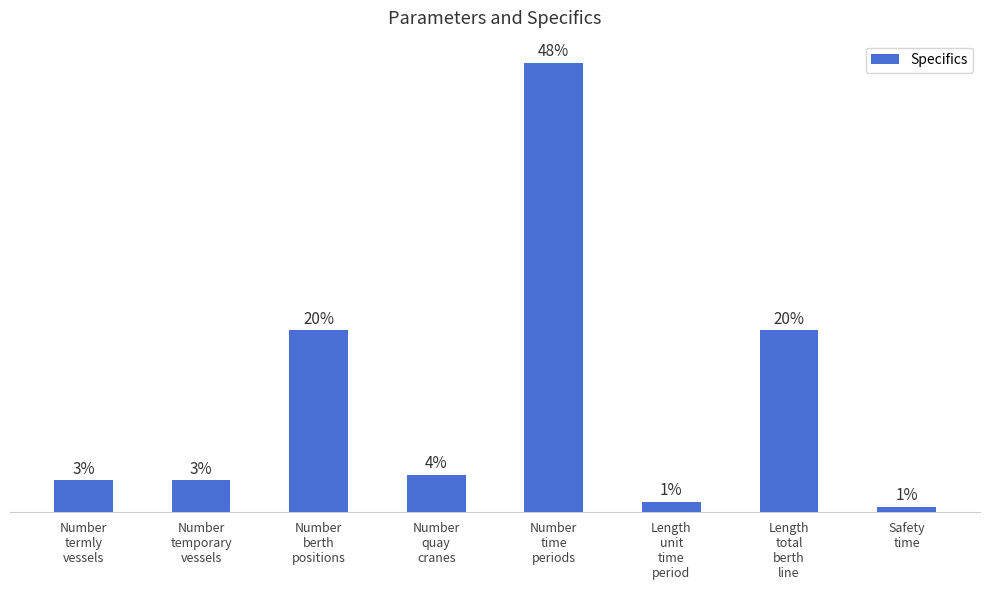

What is the maximum value shown in the chart?

84